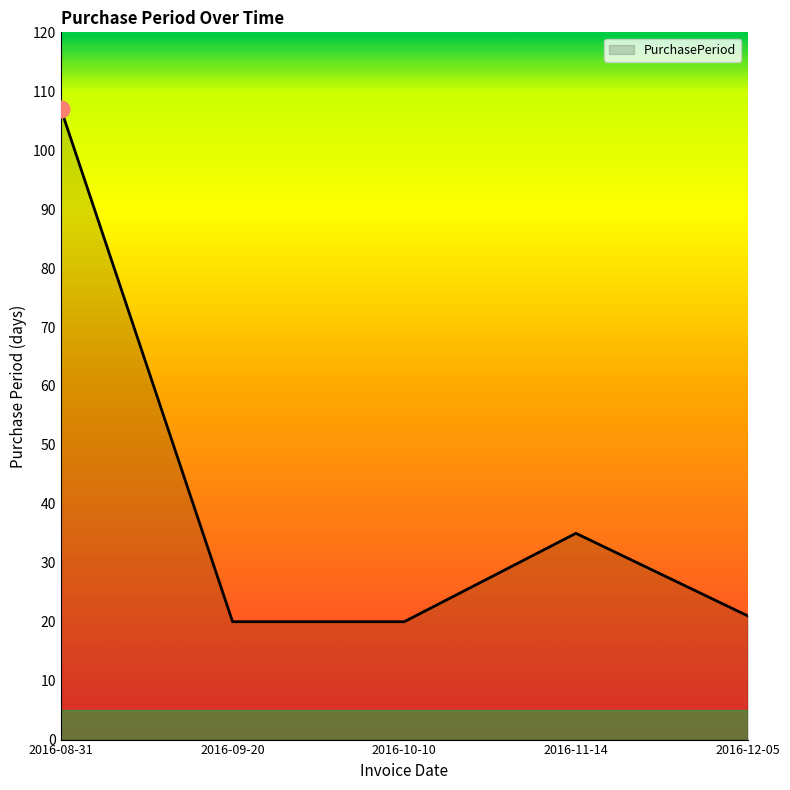

Reading left to right, what are all the values shown in this chart?

2016-08-31=107	2016-09-20=20	2016-10-10=20	2016-11-14=35	2016-12-05=21